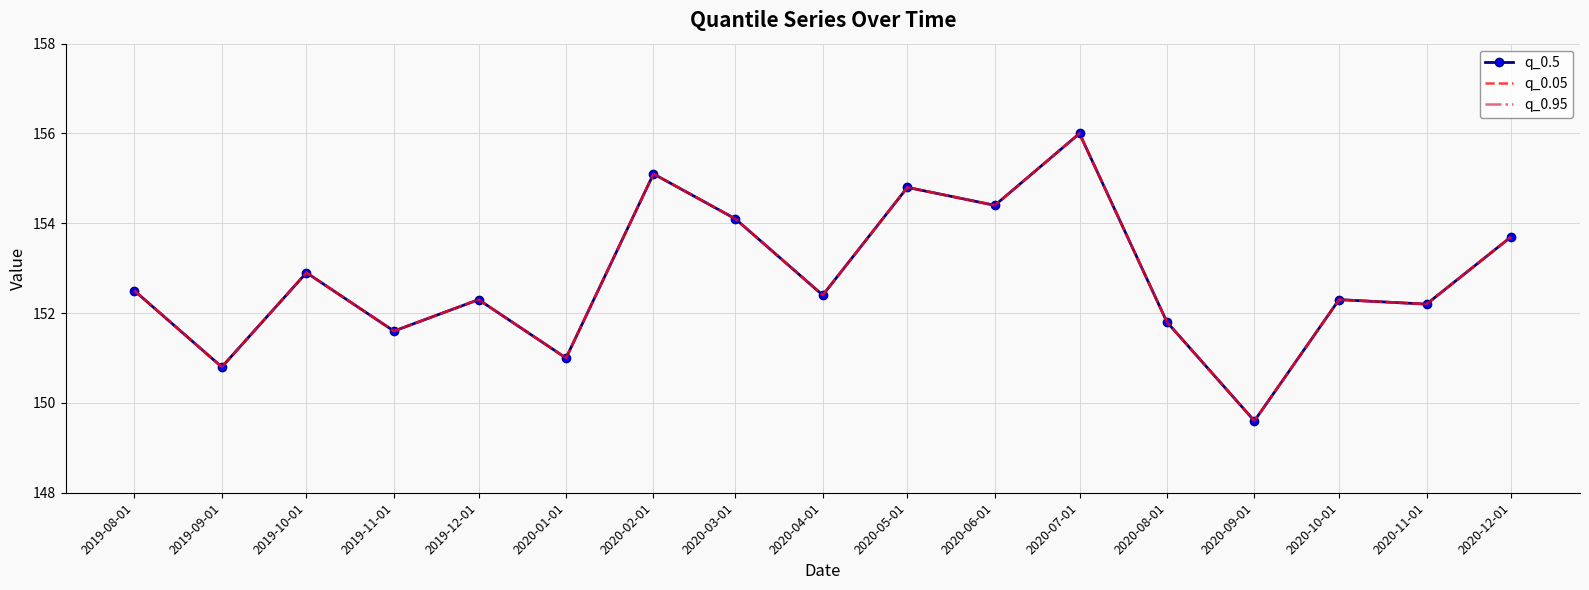

Which has a higher value, 2020-06-01 or 2019-11-01?

2020-06-01